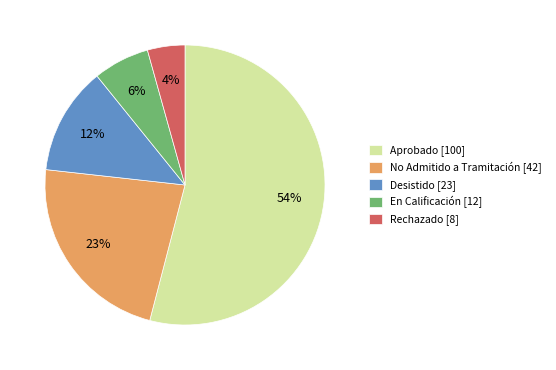

Between En Calificación [12] and No Admitido a Tramitación [42], which is larger?

No Admitido a Tramitación [42]